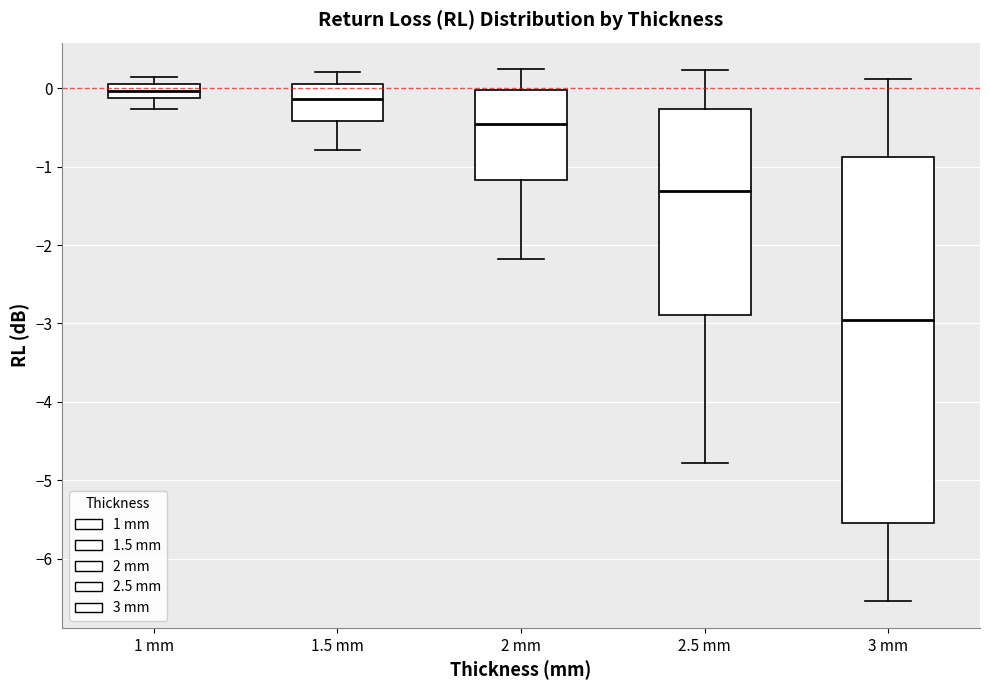

Reading left to right, read every box against the y-axis: the position of its median line, the range the box covers, and the ends of its whiskers. The values are not printed on the chart, so give them approximately, as read against the axis.

1 mm: median 0.0, box -0.1 to 0.1, whiskers -0.3 to 0.1 (above the box's upper edge)
1.5 mm: median -0.1, box -0.4 to 0.0, whiskers -0.8 to 0.2
2 mm: median -0.5, box -1.2 to 0.0, whiskers -2.2 to 0.2
2.5 mm: median -1.3, box -2.9 to -0.3, whiskers -4.8 to 0.2
3 mm: median -3.0, box -5.5 to -0.9, whiskers -6.5 to 0.1